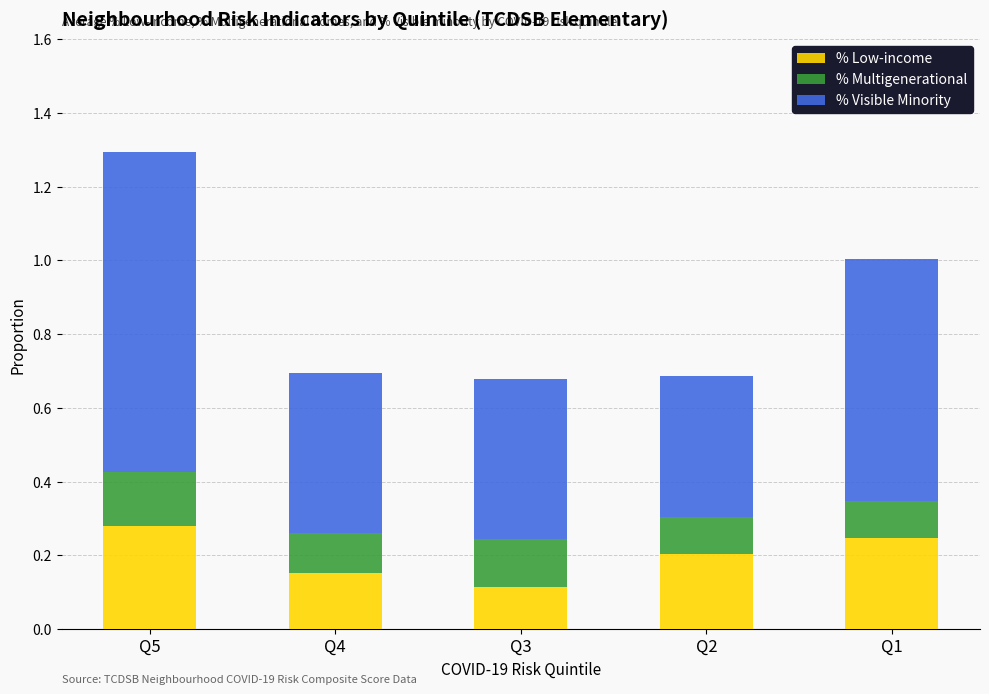

At which label does % Low-income reach its peak?

Q5